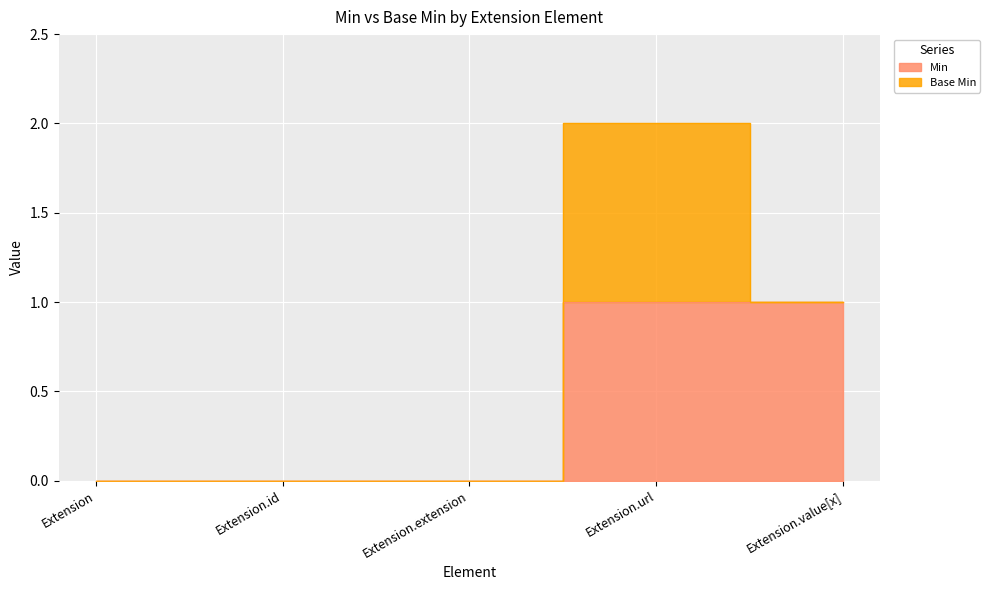

At which category does the chart reach its peak across all series?

Extension.url